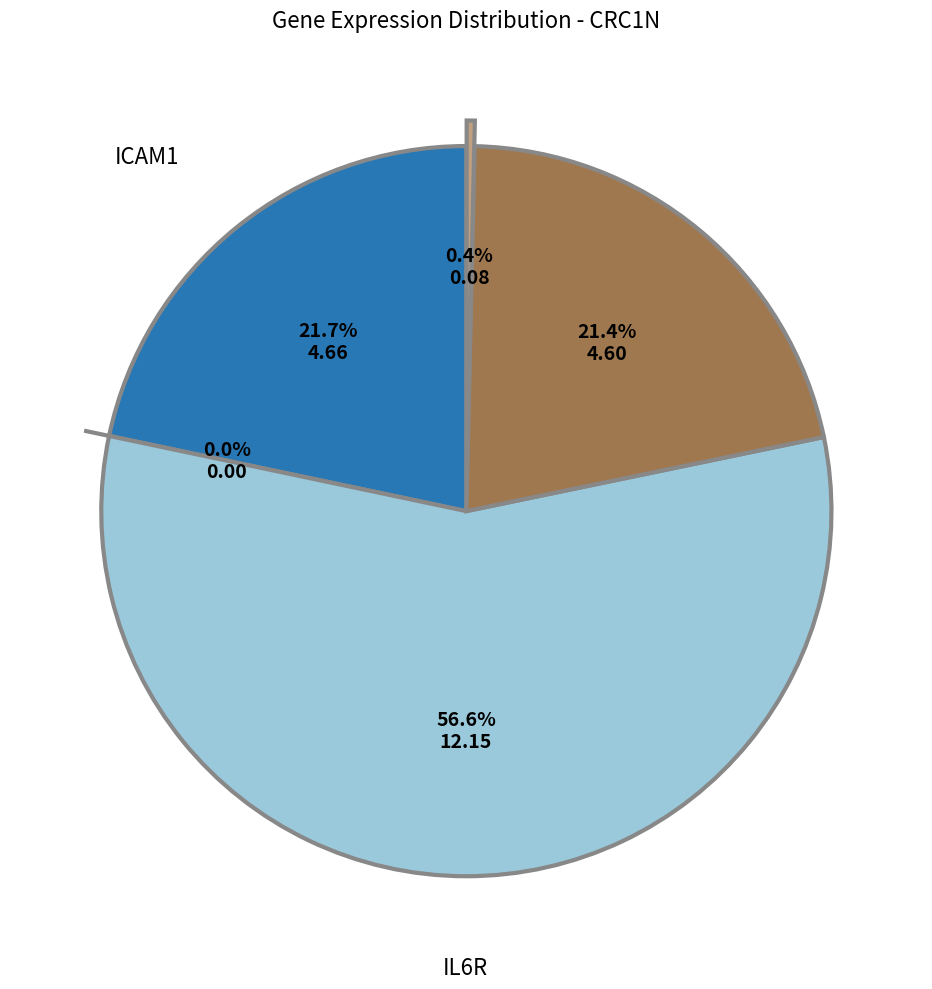

Rank the categories by value from lowest to highest.

IL6, SELE, VCAM1, ICAM1, IL6R